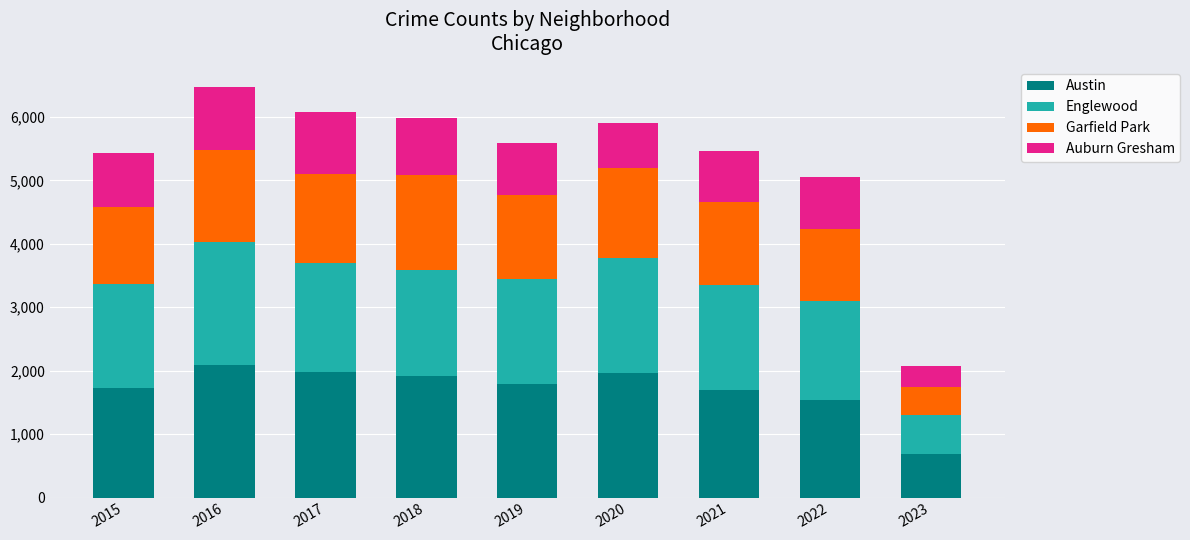

The Austin series shows 687 at 2023. True or false?

True